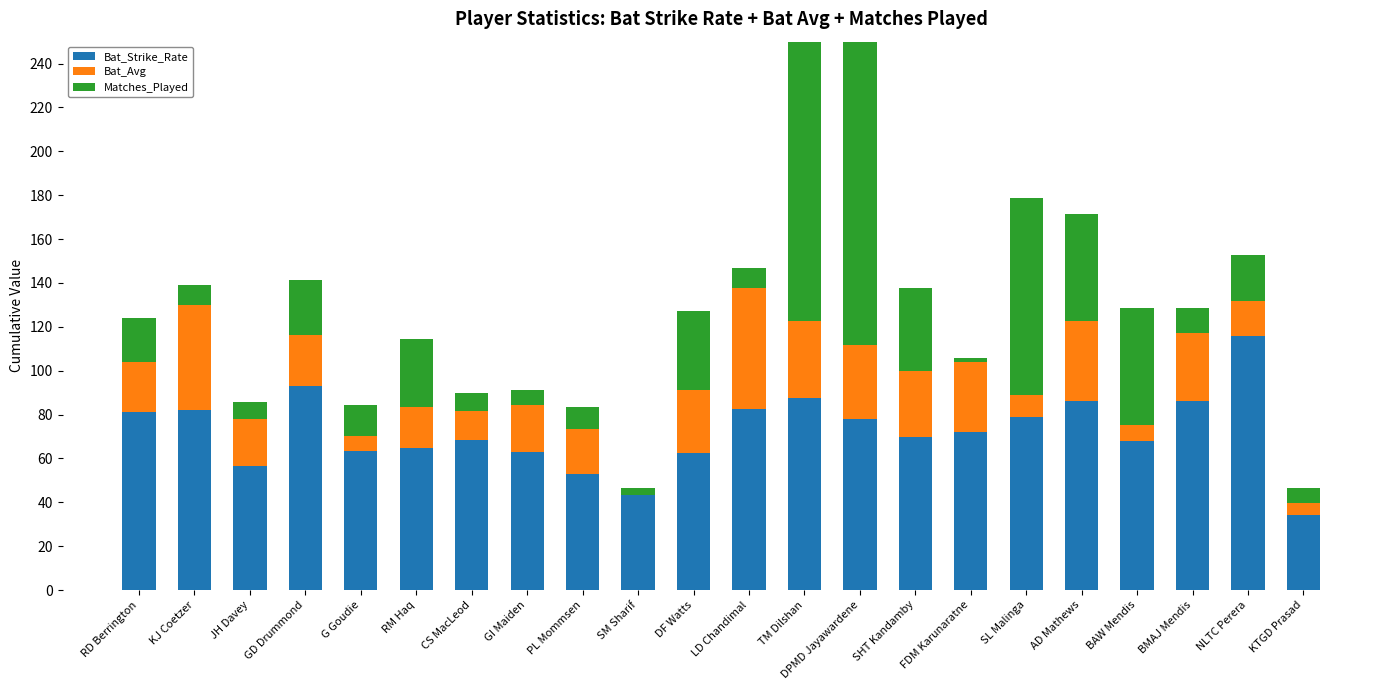

What are all the series names shown in the legend?

Bat_Strike_Rate, Bat_Avg, Matches_Played